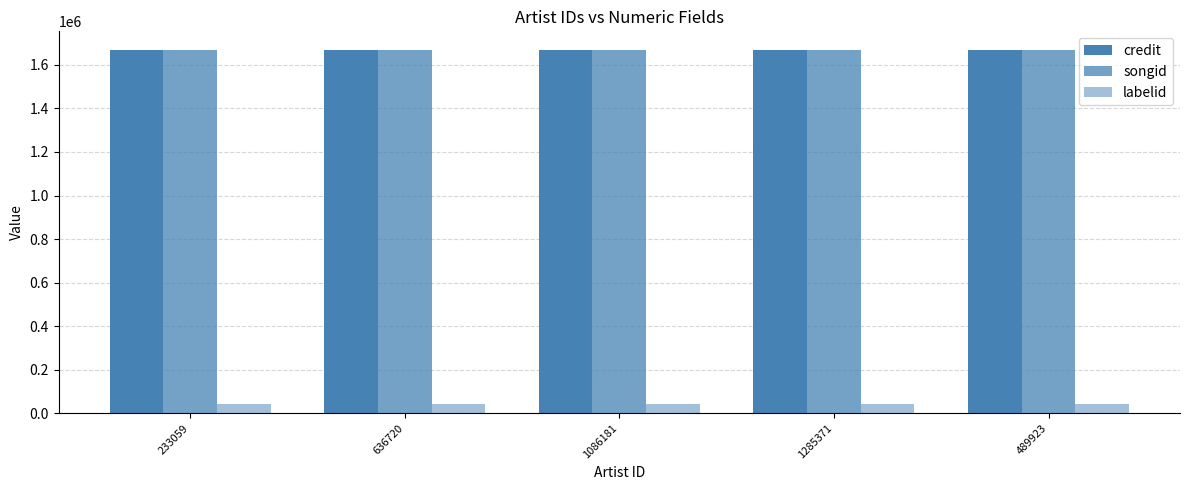

Count the number of data series in this chart.

3